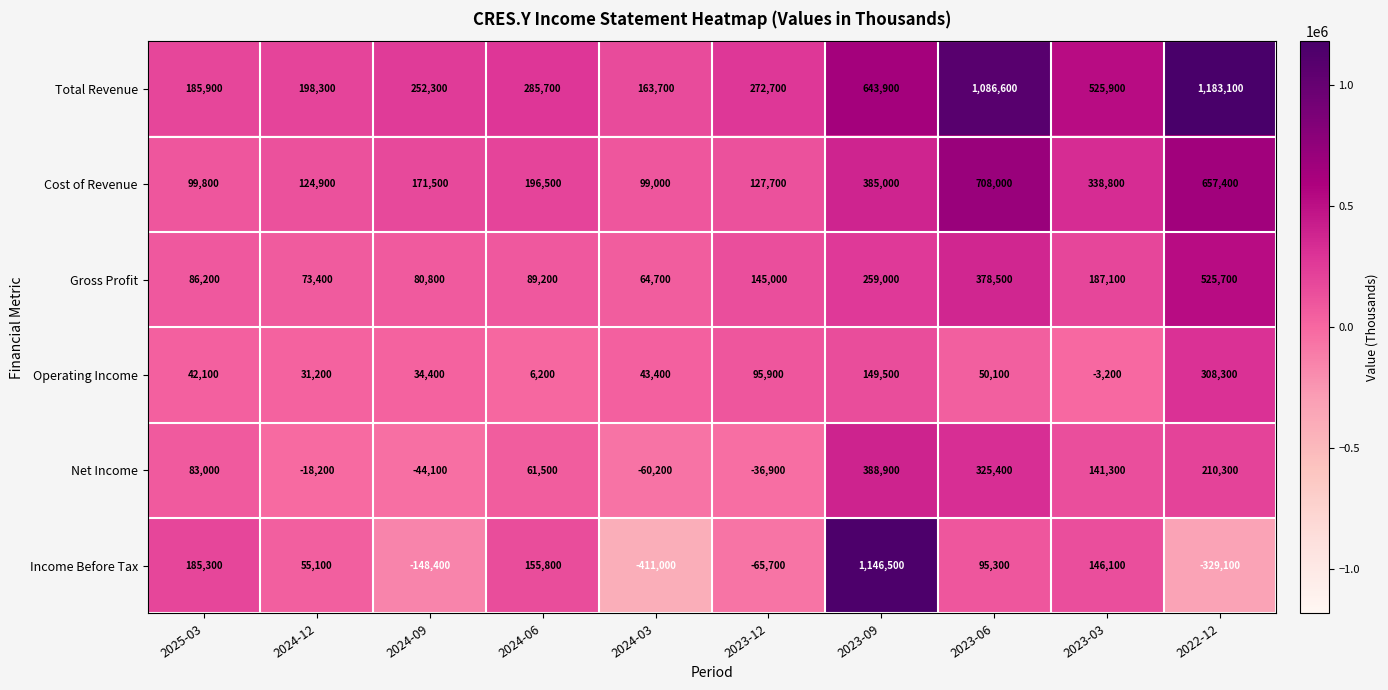

At which label is Income Before Tax closest to 367750?

2025-03